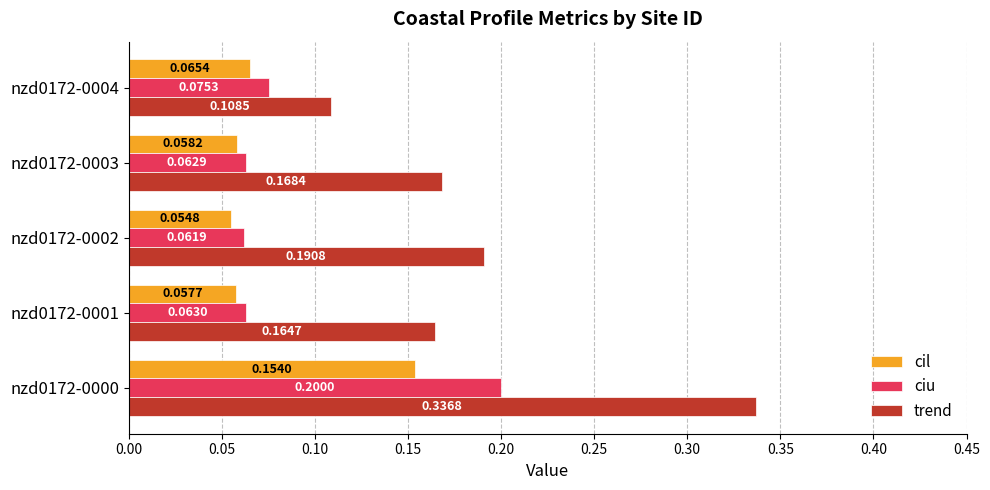

What is the highest value of the cil series?

0.2